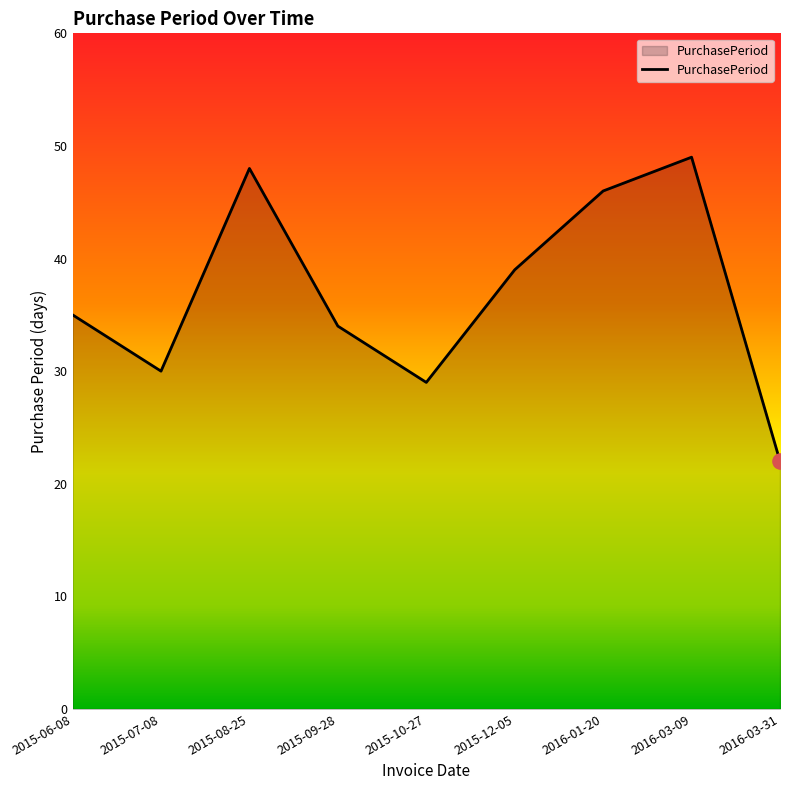

What is the change in value from 2015-06-08 to 2015-08-25?

+13